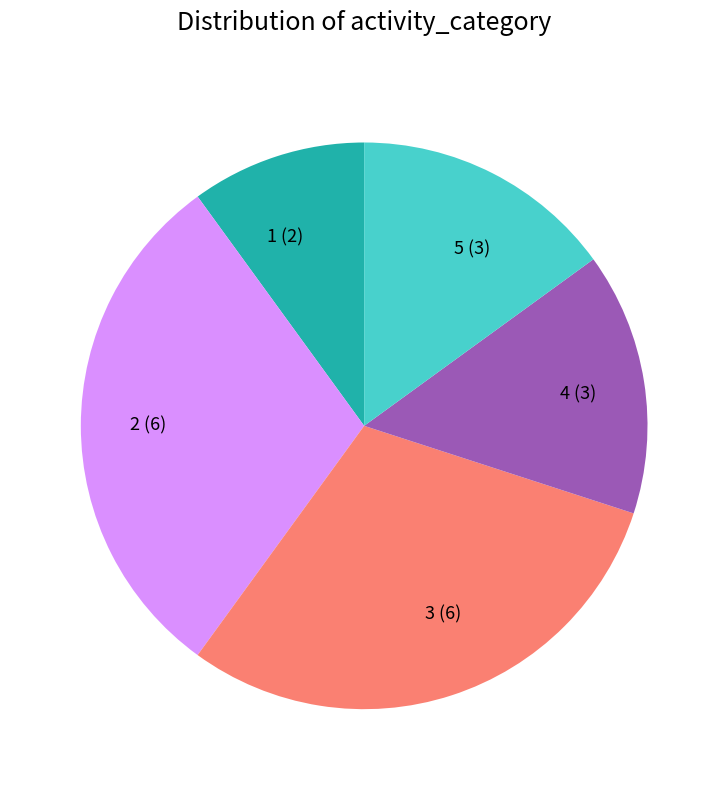

Does 3 (6) represent more than half of the total?

No